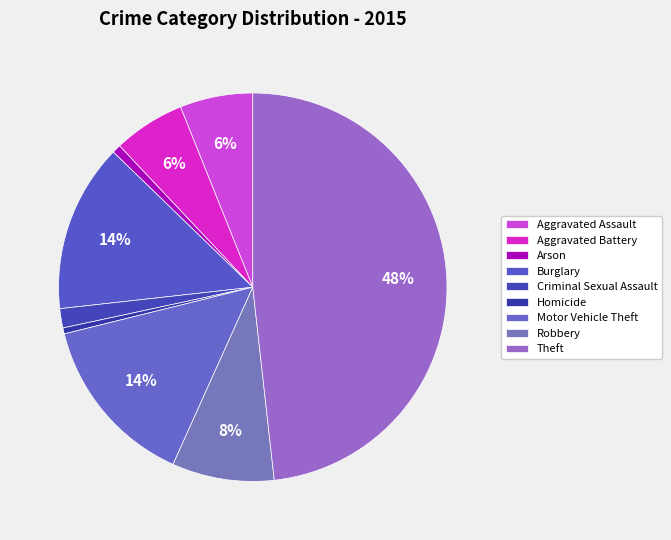

To the nearest percent, what is the difference between the largest and smallest slice percentages?

48%